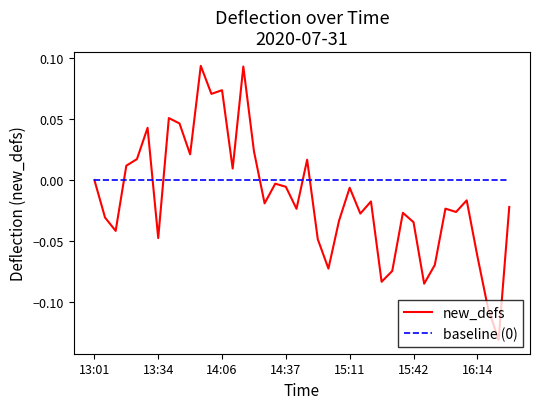

Which series has the widest spread of values?

new_defs